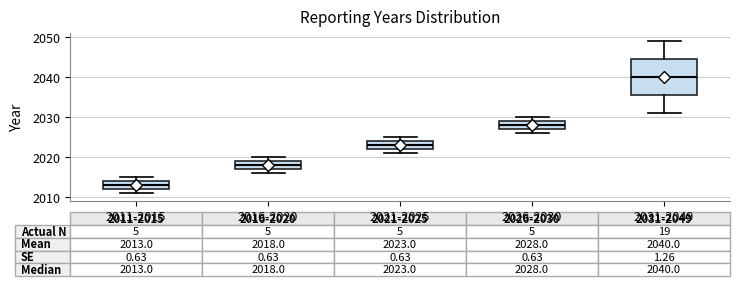

Which box has the lowest median line?

2011-2015